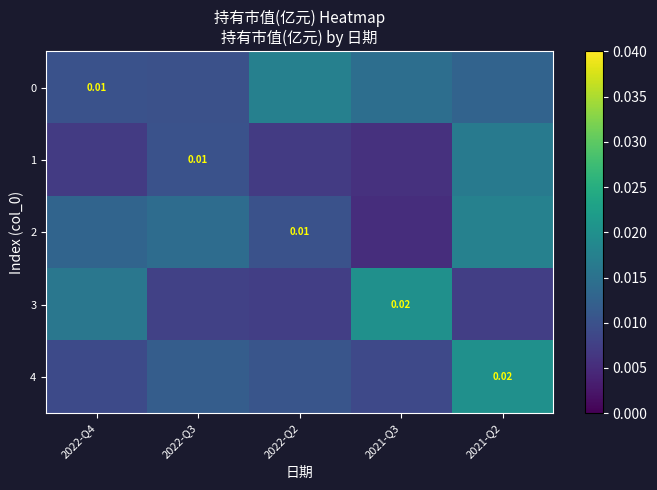

At which category does the chart reach its peak across all series?

2021-Q3